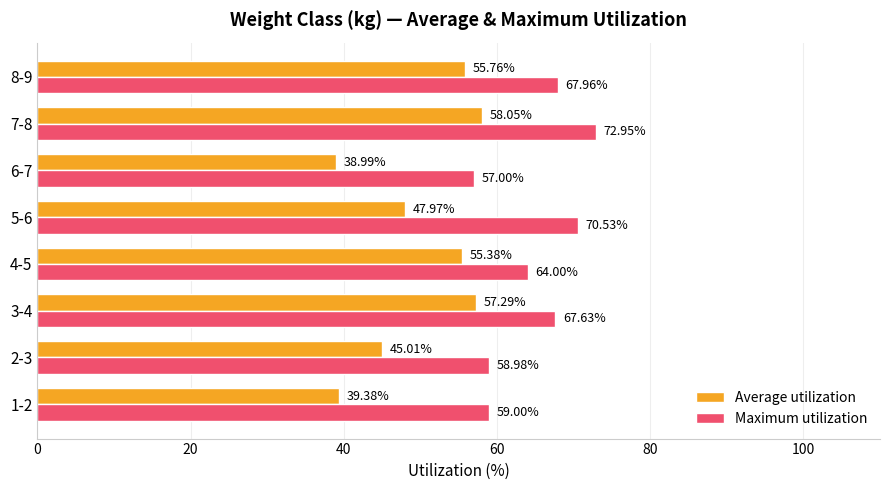

List the series in order of their overall mean, lowest first.

Average utilization, Maximum utilization